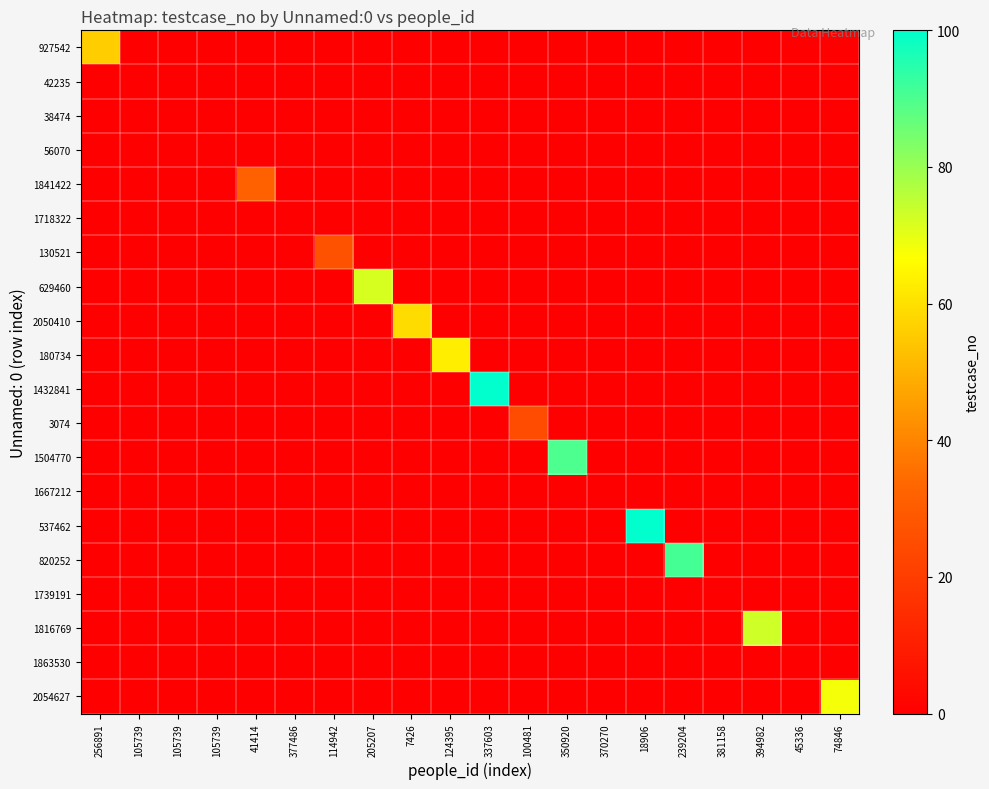

Reading left to right, extract all data points from this chart.

927542: 256891=56	105739=0	105739=0	105739=0	41414=0	377486=0	114942=0	205207=0	7426=0	124395=0	337603=0	100481=0	350920=0	370270=0	18906=0	239204=0	381158=0	394982=0	45336=0	74846=0
42235: 256891=0	105739=0	105739=0	105739=0	41414=0	377486=0	114942=0	205207=0	7426=0	124395=0	337603=0	100481=0	350920=0	370270=0	18906=0	239204=0	381158=0	394982=0	45336=0	74846=0
38474: 256891=0	105739=0	105739=0	105739=0	41414=0	377486=0	114942=0	205207=0	7426=0	124395=0	337603=0	100481=0	350920=0	370270=0	18906=0	239204=0	381158=0	394982=0	45336=0	74846=0
56070: 256891=0	105739=0	105739=0	105739=0	41414=0	377486=0	114942=0	205207=0	7426=0	124395=0	337603=0	100481=0	350920=0	370270=0	18906=0	239204=0	381158=0	394982=0	45336=0	74846=0
1841422: 256891=0	105739=0	105739=0	105739=0	41414=32	377486=0	114942=0	205207=0	7426=0	124395=0	337603=0	100481=0	350920=0	370270=0	18906=0	239204=0	381158=0	394982=0	45336=0	74846=0
1718322: 256891=0	105739=0	105739=0	105739=0	41414=0	377486=0	114942=0	205207=0	7426=0	124395=0	337603=0	100481=0	350920=0	370270=0	18906=0	239204=0	381158=0	394982=0	45336=0	74846=0
130521: 256891=0	105739=0	105739=0	105739=0	41414=0	377486=0	114942=27	205207=0	7426=0	124395=0	337603=0	100481=0	350920=0	370270=0	18906=0	239204=0	381158=0	394982=0	45336=0	74846=0
629460: 256891=0	105739=0	105739=0	105739=0	41414=0	377486=0	114942=0	205207=72	7426=0	124395=0	337603=0	100481=0	350920=0	370270=0	18906=0	239204=0	381158=0	394982=0	45336=0	74846=0
2050410: 256891=0	105739=0	105739=0	105739=0	41414=0	377486=0	114942=0	205207=0	7426=59	124395=0	337603=0	100481=0	350920=0	370270=0	18906=0	239204=0	381158=0	394982=0	45336=0	74846=0
180734: 256891=0	105739=0	105739=0	105739=0	41414=0	377486=0	114942=0	205207=0	7426=0	124395=63	337603=0	100481=0	350920=0	370270=0	18906=0	239204=0	381158=0	394982=0	45336=0	74846=0
1432841: 256891=0	105739=0	105739=0	105739=0	41414=0	377486=0	114942=0	205207=0	7426=0	124395=0	337603=100	100481=0	350920=0	370270=0	18906=0	239204=0	381158=0	394982=0	45336=0	74846=0
3074: 256891=0	105739=0	105739=0	105739=0	41414=0	377486=0	114942=0	205207=0	7426=0	124395=0	337603=0	100481=25	350920=0	370270=0	18906=0	239204=0	381158=0	394982=0	45336=0	74846=0
1504770: 256891=0	105739=0	105739=0	105739=0	41414=0	377486=0	114942=0	205207=0	7426=0	124395=0	337603=0	100481=0	350920=90	370270=0	18906=0	239204=0	381158=0	394982=0	45336=0	74846=0
1667212: 256891=0	105739=0	105739=0	105739=0	41414=0	377486=0	114942=0	205207=0	7426=0	124395=0	337603=0	100481=0	350920=0	370270=0	18906=0	239204=0	381158=0	394982=0	45336=0	74846=0
537462: 256891=0	105739=0	105739=0	105739=0	41414=0	377486=0	114942=0	205207=0	7426=0	124395=0	337603=0	100481=0	350920=0	370270=0	18906=100	239204=0	381158=0	394982=0	45336=0	74846=0
820252: 256891=0	105739=0	105739=0	105739=0	41414=0	377486=0	114942=0	205207=0	7426=0	124395=0	337603=0	100481=0	350920=0	370270=0	18906=0	239204=91	381158=0	394982=0	45336=0	74846=0
1739191: 256891=0	105739=0	105739=0	105739=0	41414=0	377486=0	114942=0	205207=0	7426=0	124395=0	337603=0	100481=0	350920=0	370270=0	18906=0	239204=0	381158=0	394982=0	45336=0	74846=0
1816769: 256891=0	105739=0	105739=0	105739=0	41414=0	377486=0	114942=0	205207=0	7426=0	124395=0	337603=0	100481=0	350920=0	370270=0	18906=0	239204=0	381158=0	394982=73	45336=0	74846=0
1863530: 256891=0	105739=0	105739=0	105739=0	41414=0	377486=0	114942=0	205207=0	7426=0	124395=0	337603=0	100481=0	350920=0	370270=0	18906=0	239204=0	381158=0	394982=0	45336=0	74846=0
2054627: 256891=0	105739=0	105739=0	105739=0	41414=0	377486=0	114942=0	205207=0	7426=0	124395=0	337603=0	100481=0	350920=0	370270=0	18906=0	239204=0	381158=0	394982=0	45336=0	74846=68